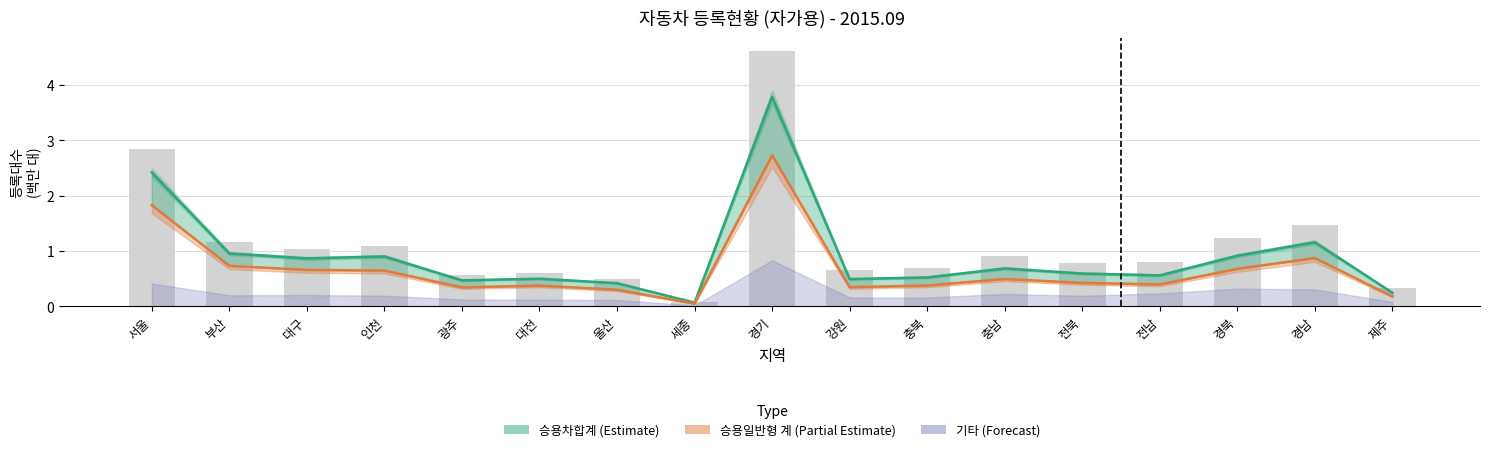

What is the difference between the maximum and second lowest values?

4.3